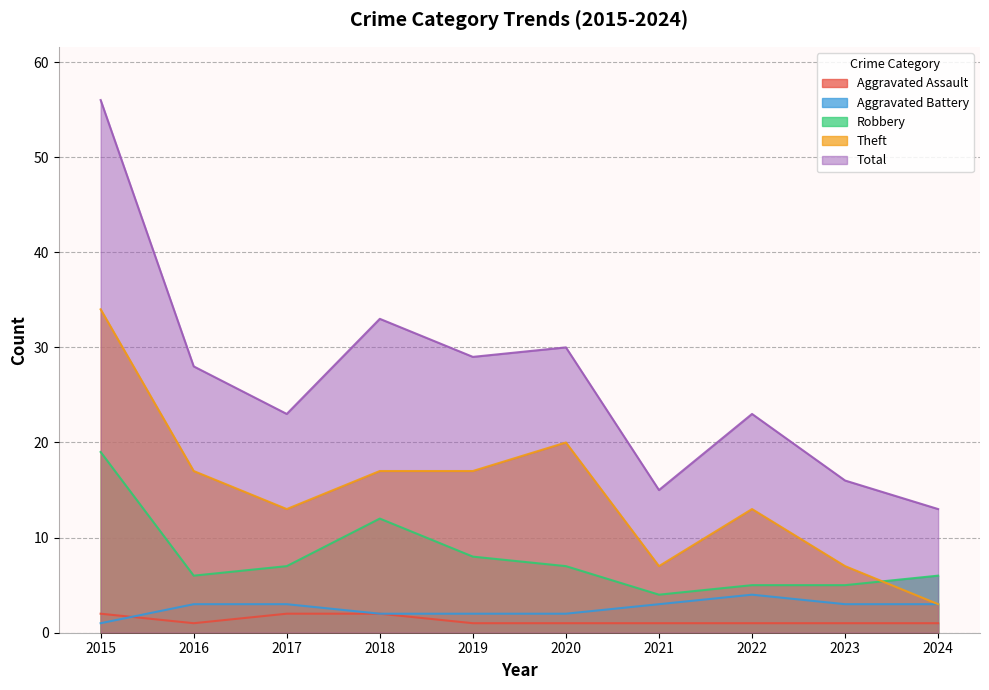

What is the difference between the maximum and second lowest values in the Total series?

41